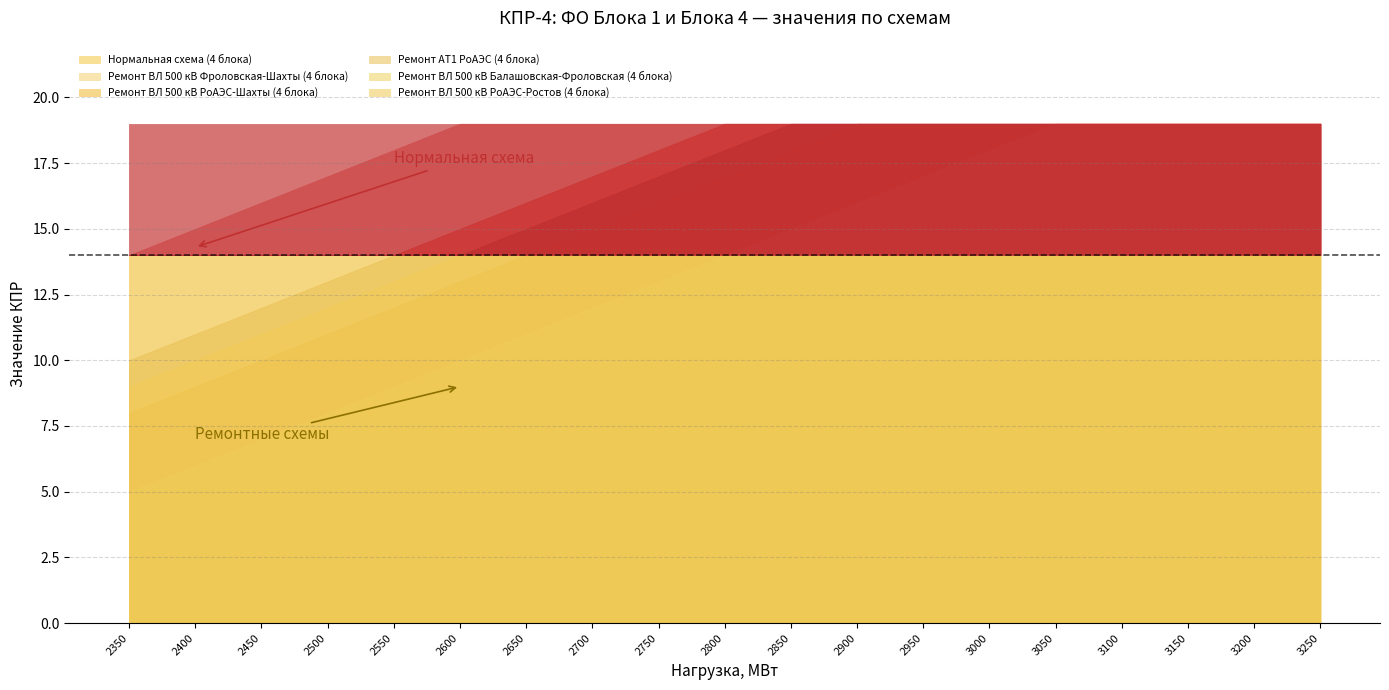

What is the value of the Ремонт ВЛ 500 кВ РоАЭС-Ростов (4 блока) point at the 7th from the left?

15